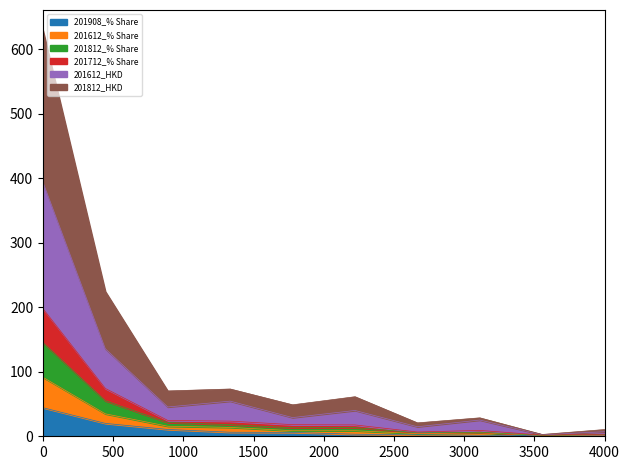

What is the total value across all series at 0?

629.3